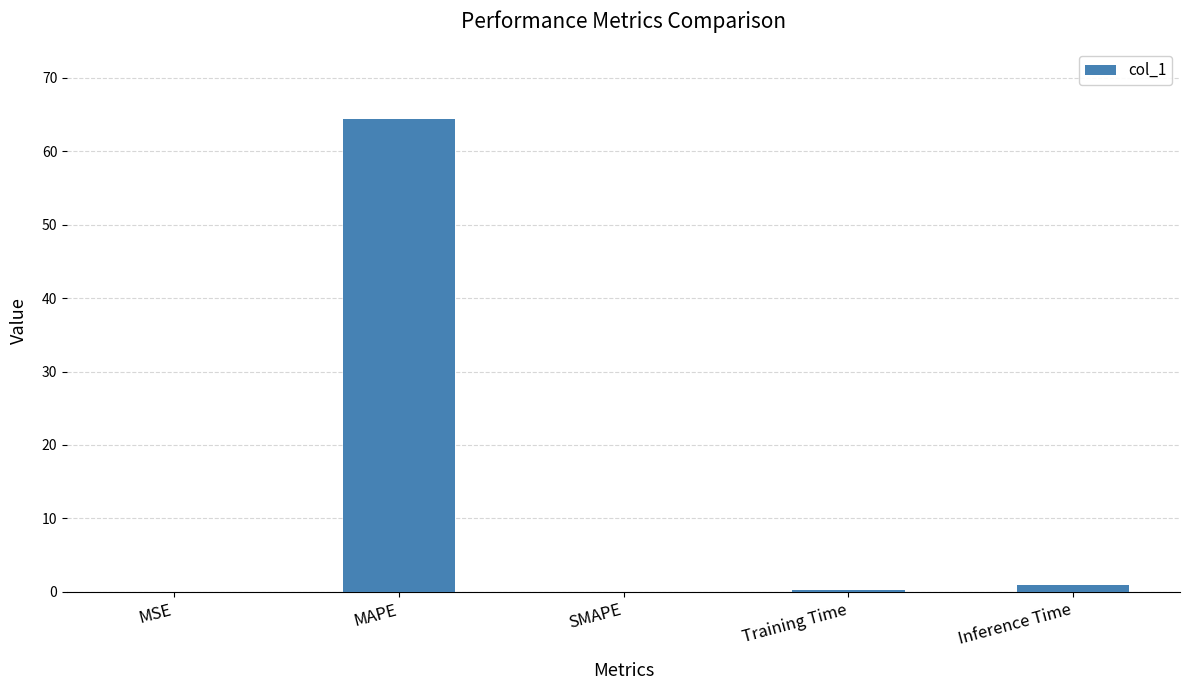

What is the change in value from MAPE to SMAPE?

-64.3